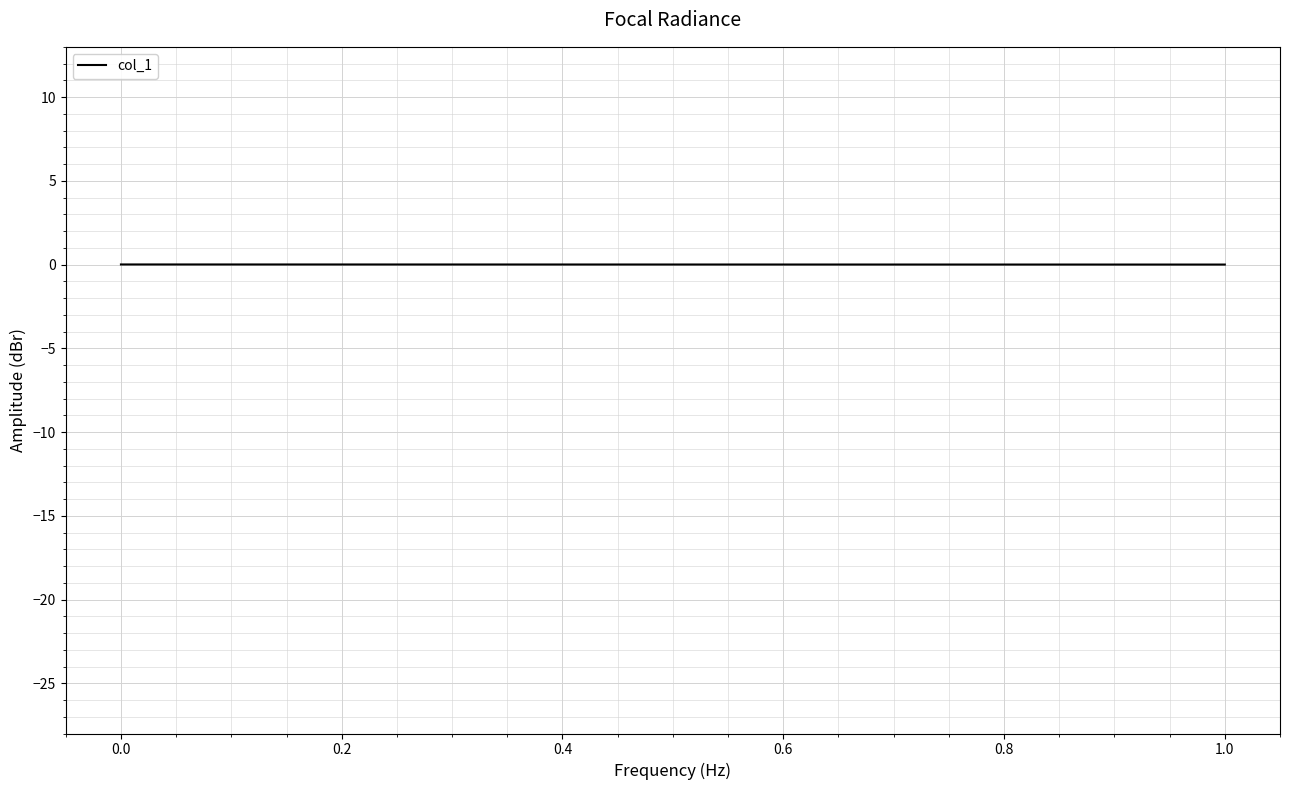

Count the values in the range 0 to 1.

2